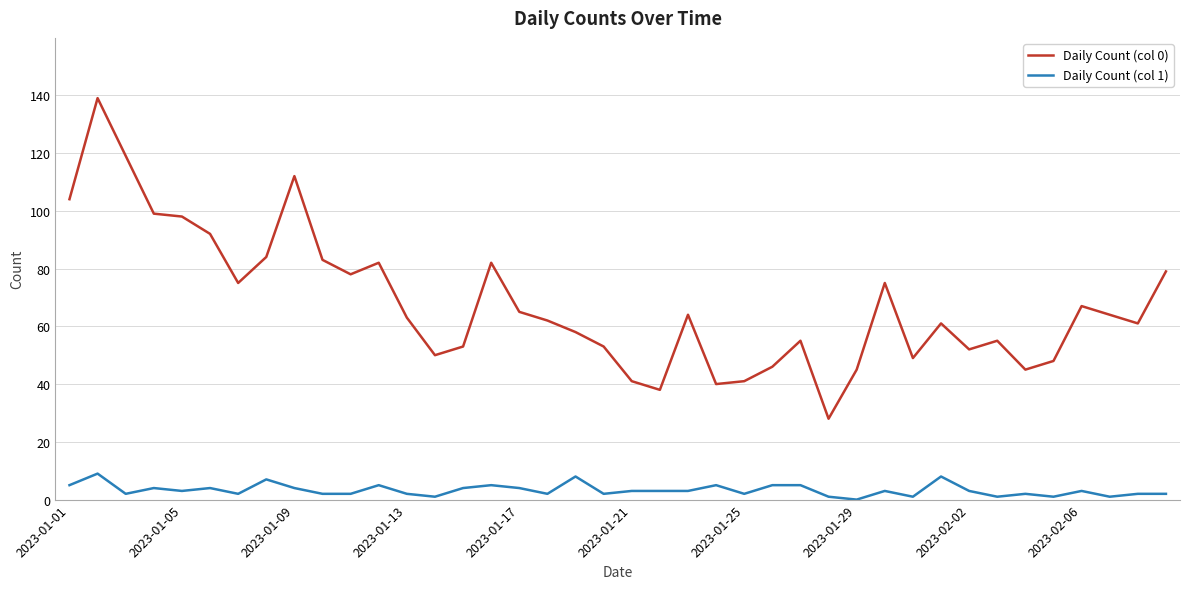

True or false: Daily Count (col 0) and Daily Count (col 1) intersect in this chart.

False